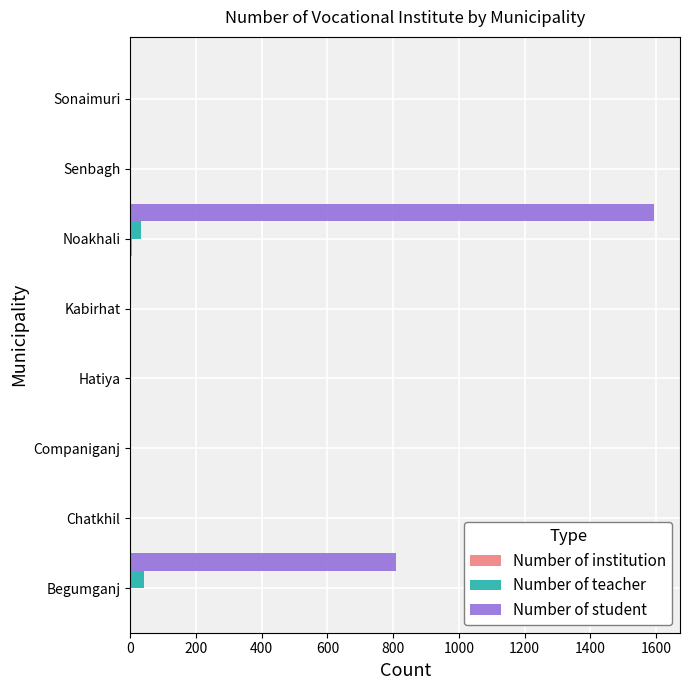

What is the sum of all Number of student values?

2400